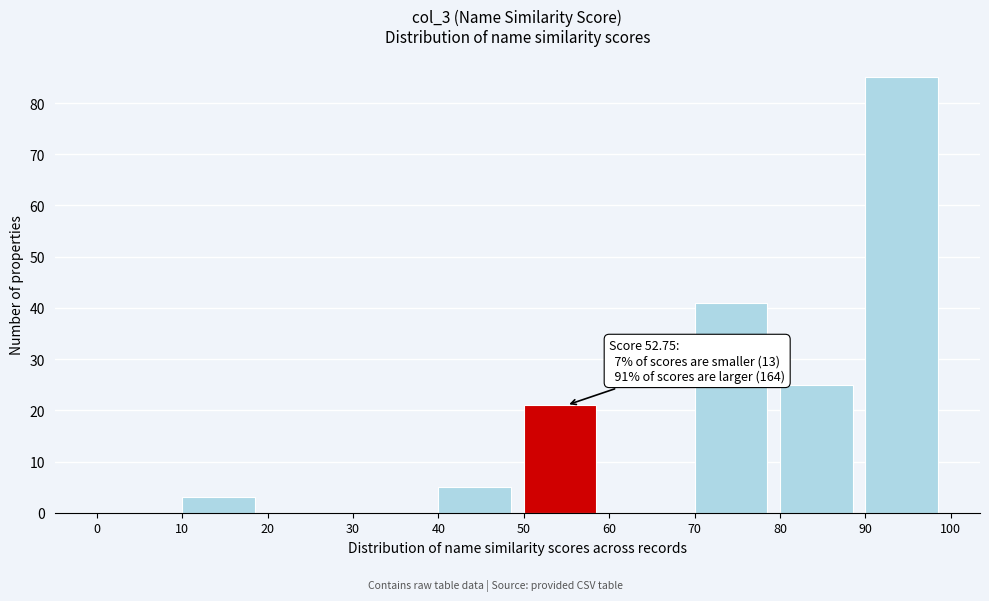

Over which range of the x-axis is the bar tallest?

90 to 100